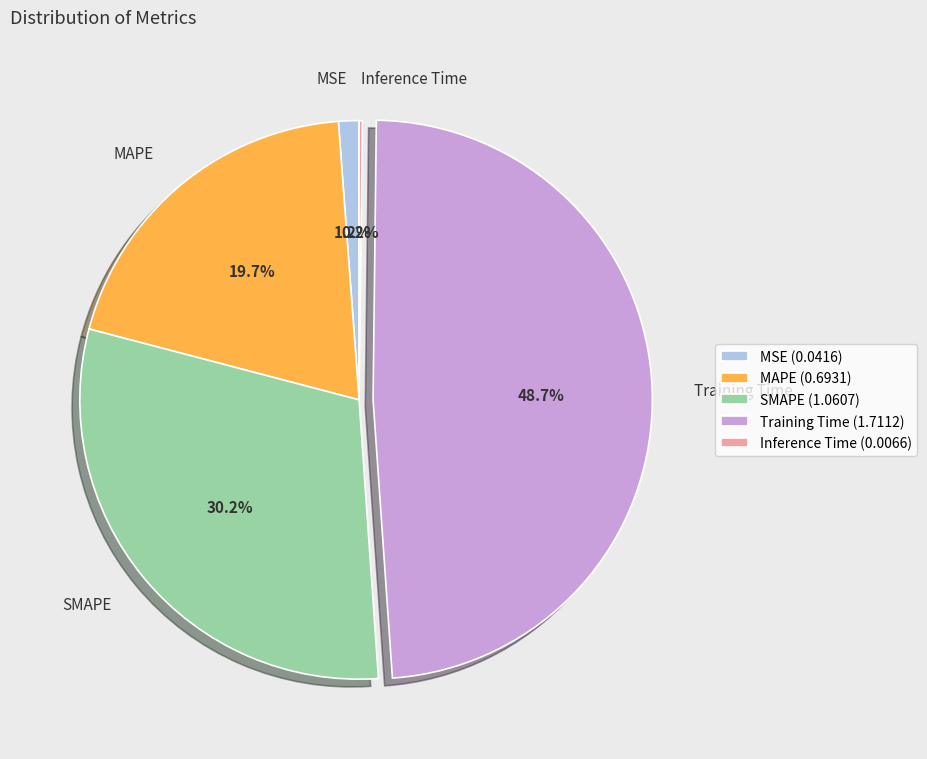

Is there any slice that represents more than half of the pie?

No